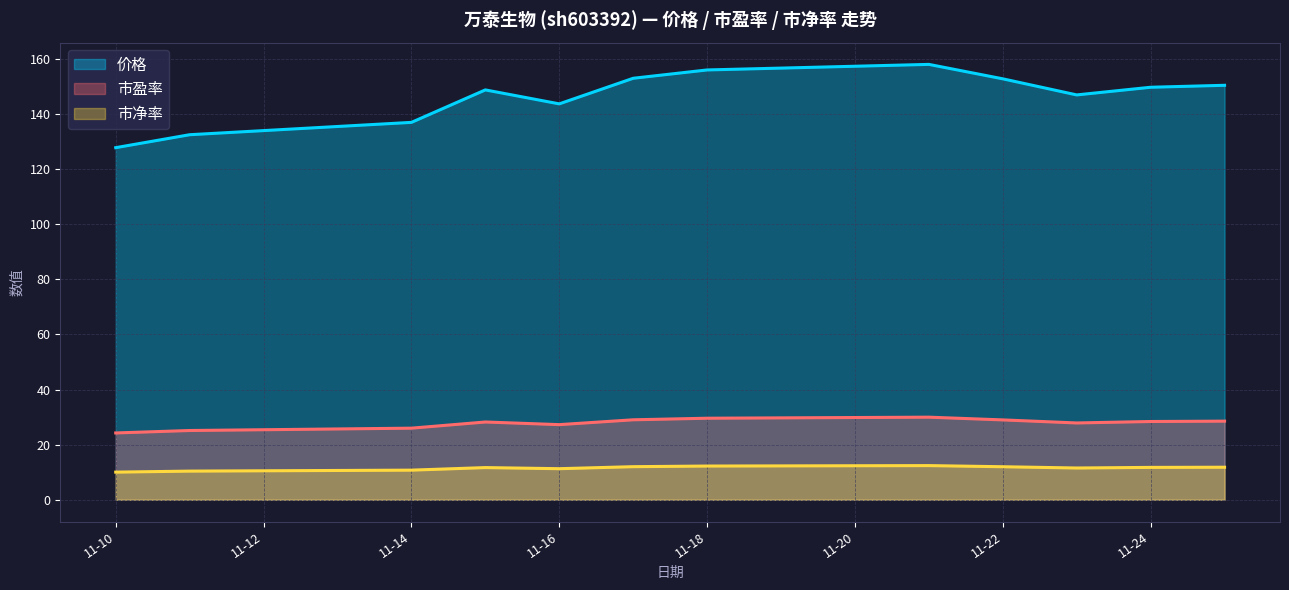

Where does the 价格 series first go above 149?

2022-11-17